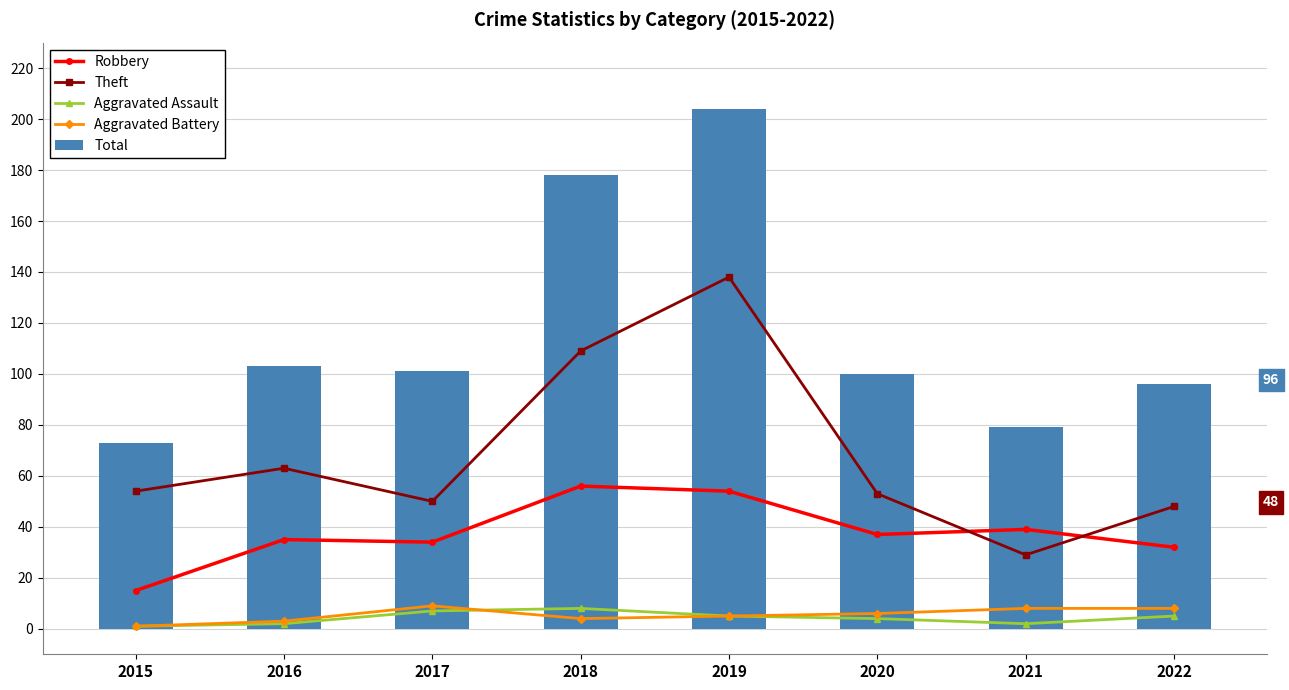

Rank the series at 2015 from lowest to highest value.

Aggravated Assault, Aggravated Battery, Robbery, Theft, Total